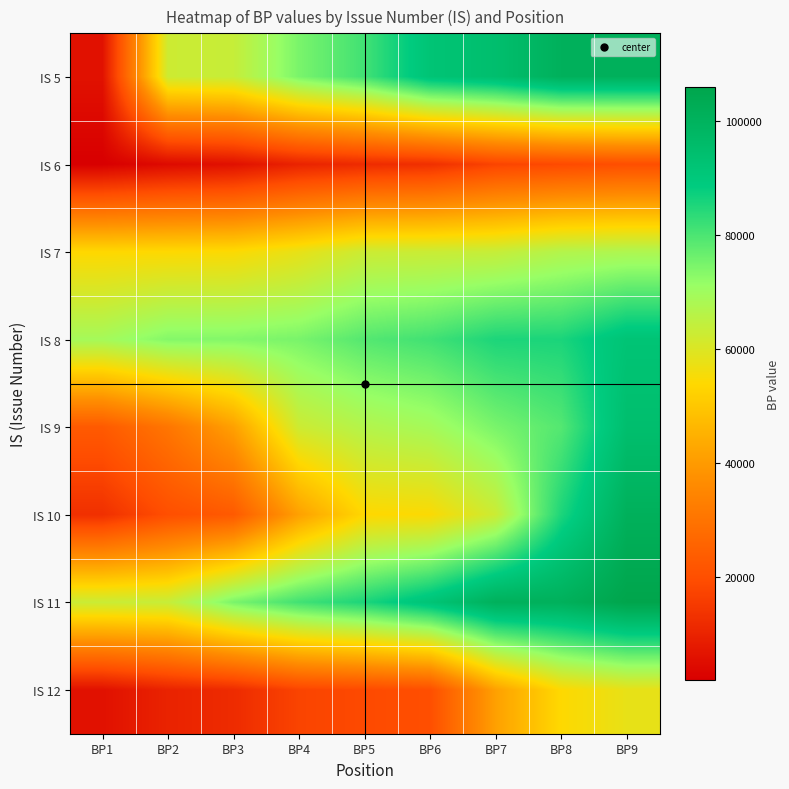

Between BP4 and BP6, which is larger?

BP6